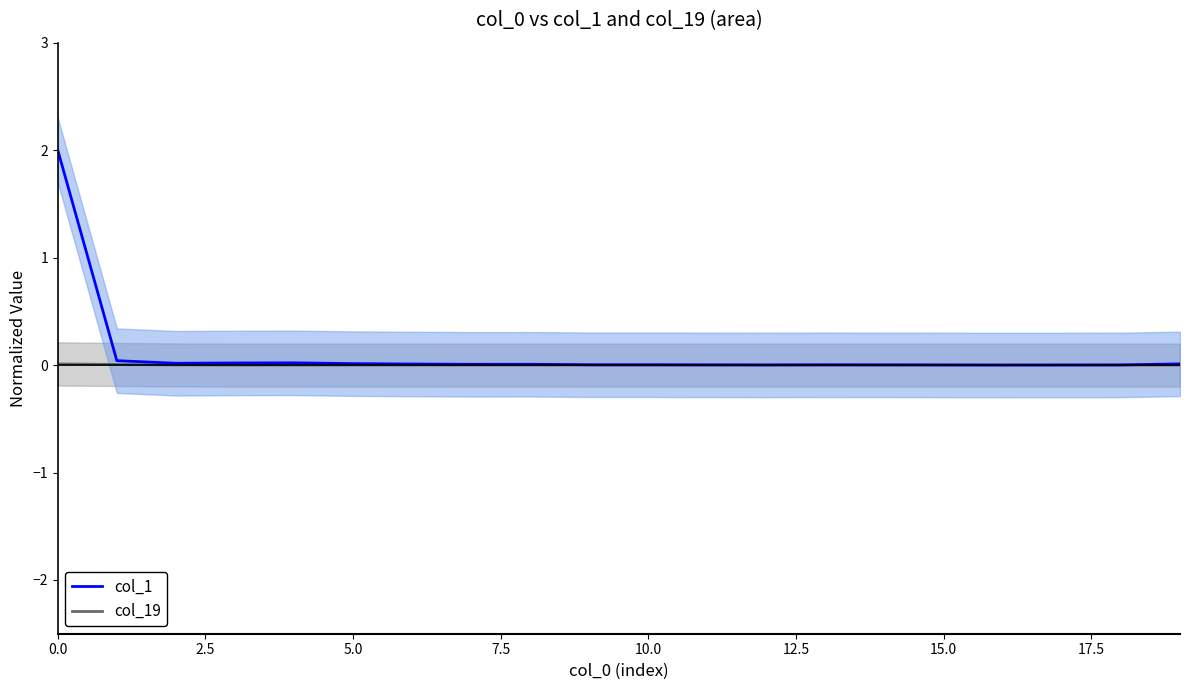

List the series in order of their peak value, lowest first.

col_19_line, col_1_line